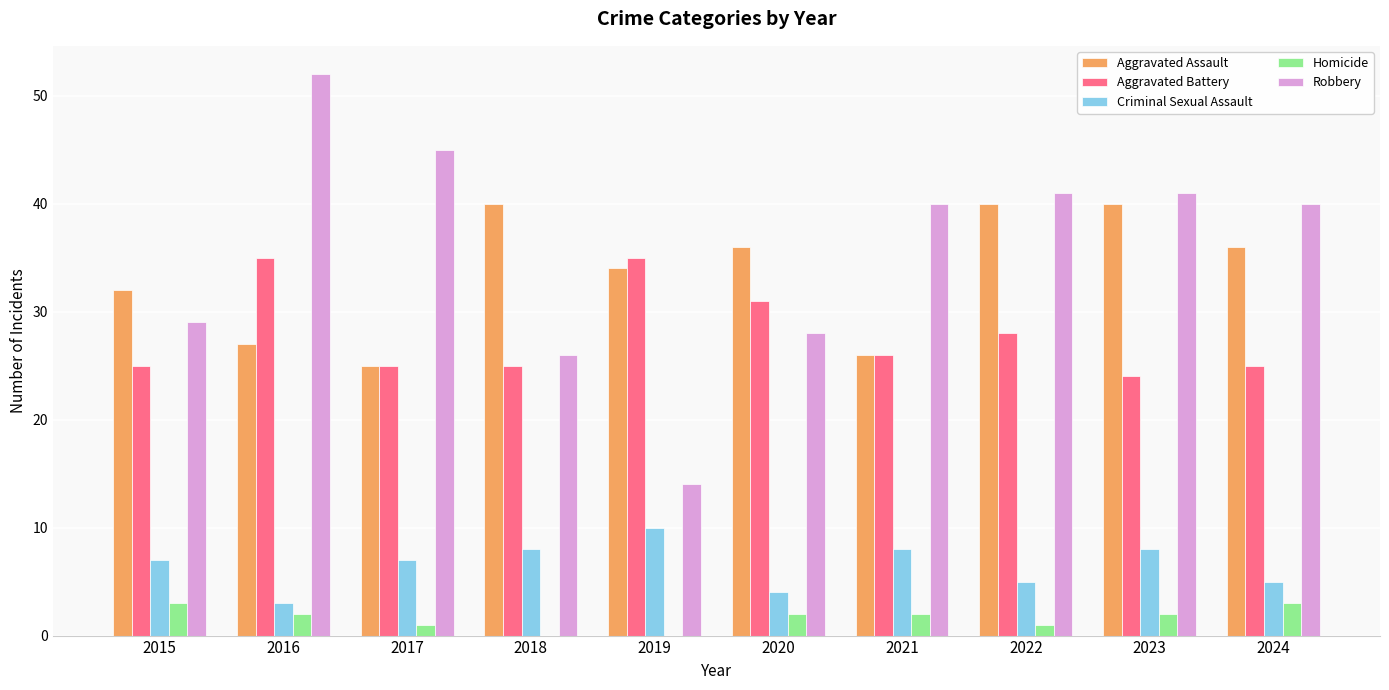

What is the average value of the Homicide series?

2